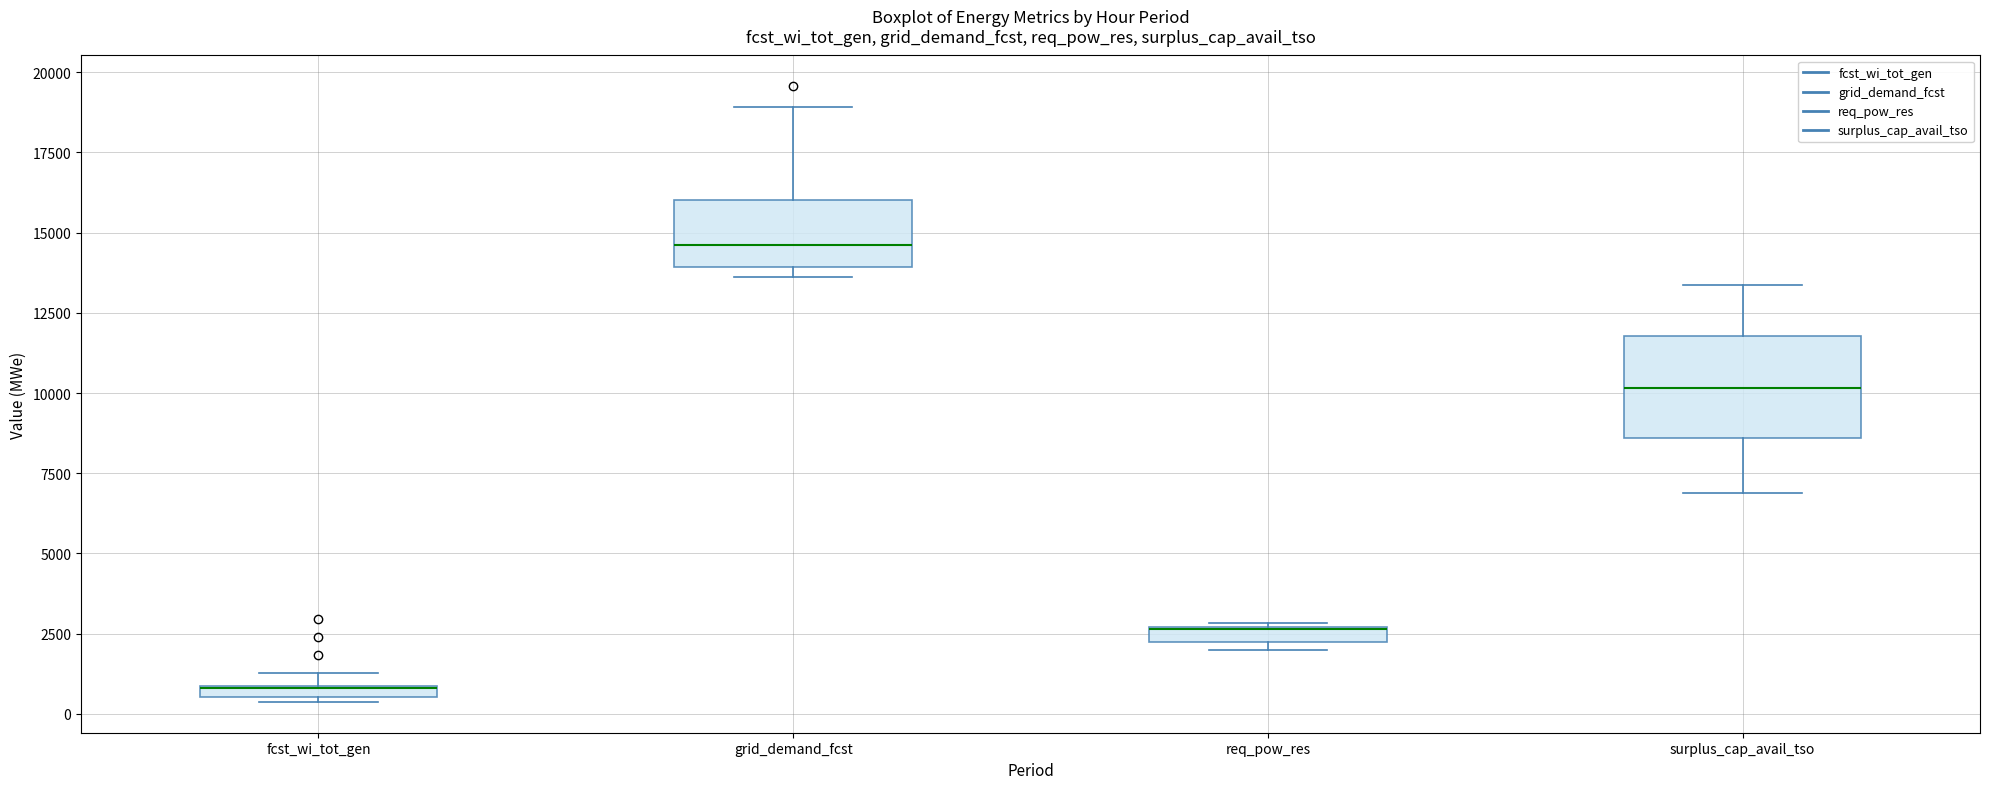

Where is the upper edge of the box for grid_demand_fcst on the y-axis? The values are not printed on the chart, so give them approximately, as read against the axis.

16000